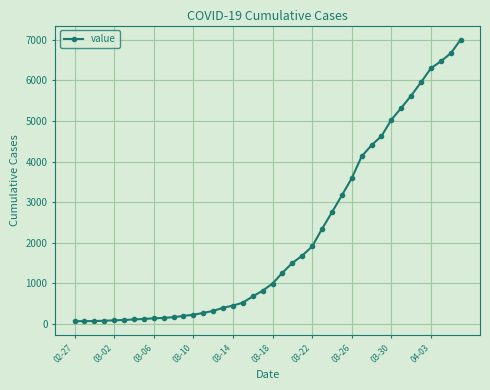

What is the greatest value displayed?

7003